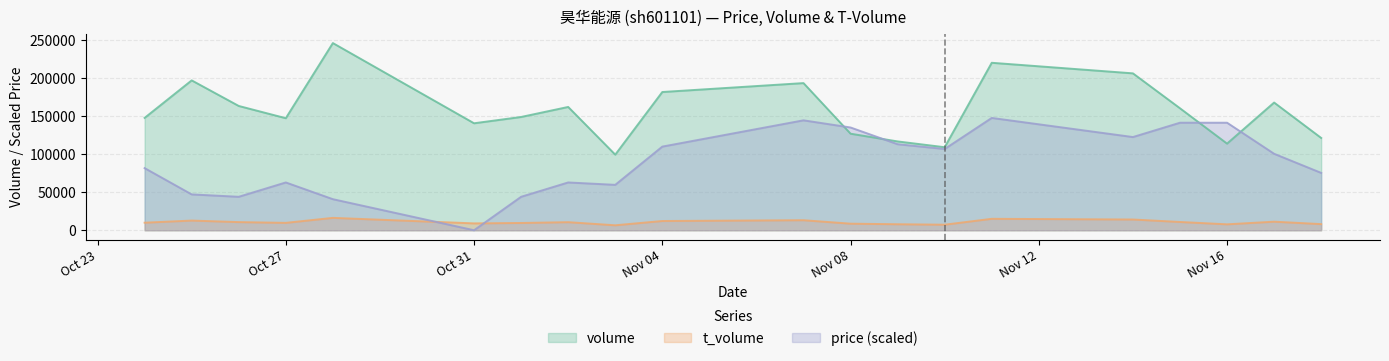

What are all the series names shown in the legend?

volume, t_volume, price (scaled)